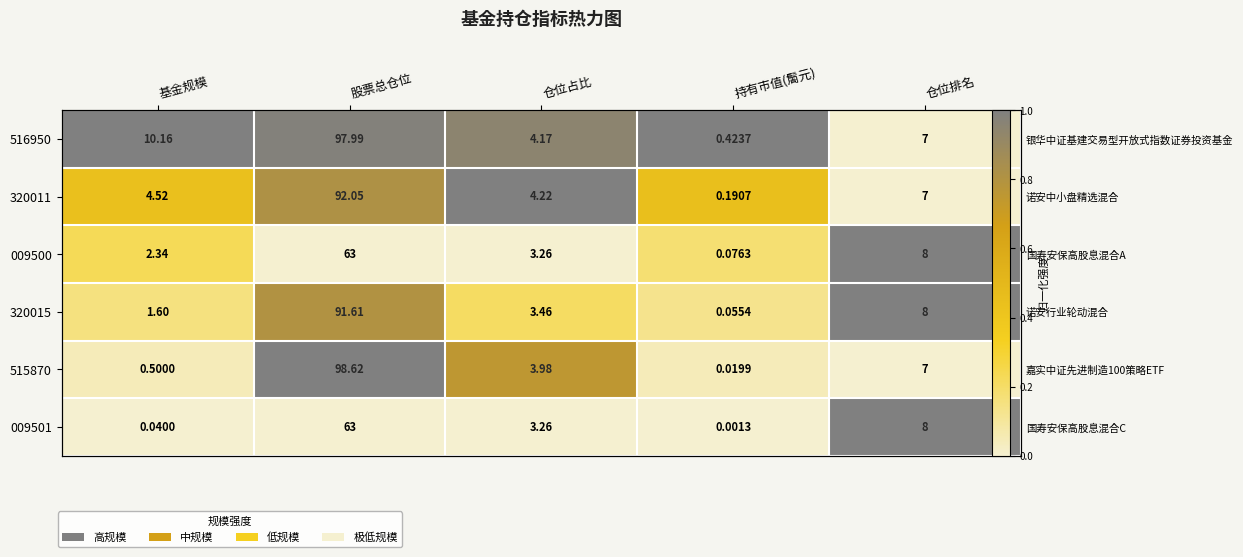

True or false: 515870 has a value of 0.6 at 股票总仓位.

False